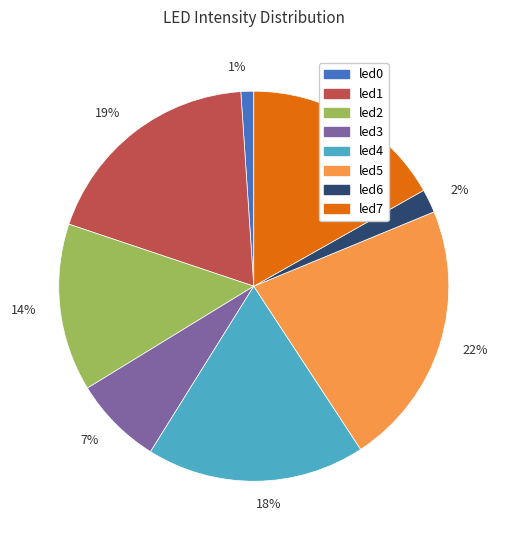

Is the sum of led2 and led1 greater than half?

No